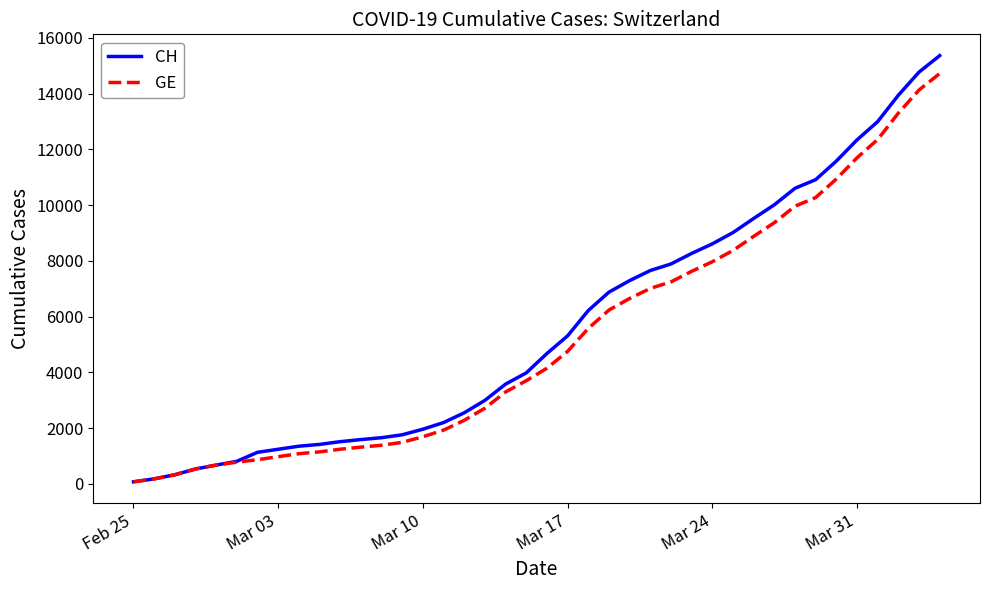

Which series has the widest spread of values?

CH